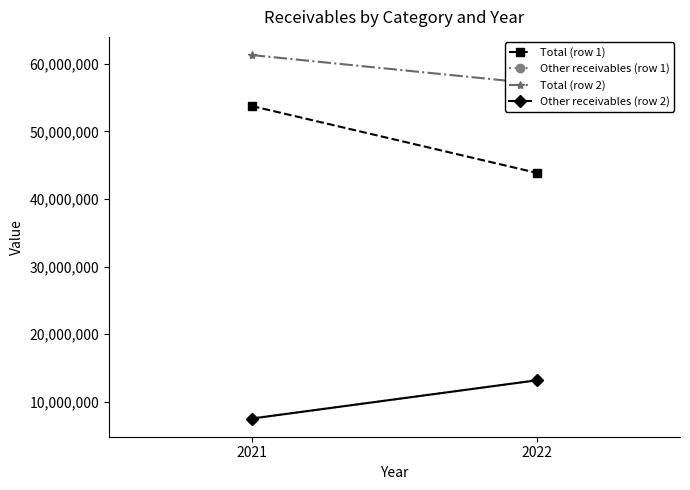

Between 2022 and 2021, which is larger?

2021